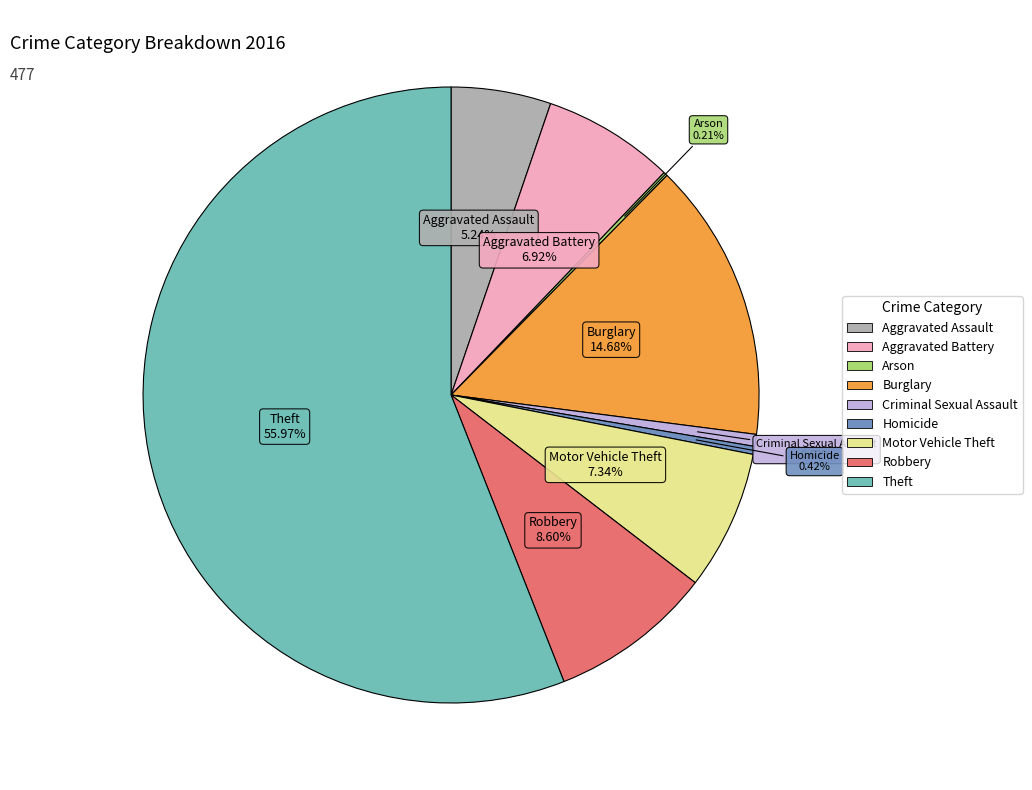

Which category accounts for the majority?

Theft